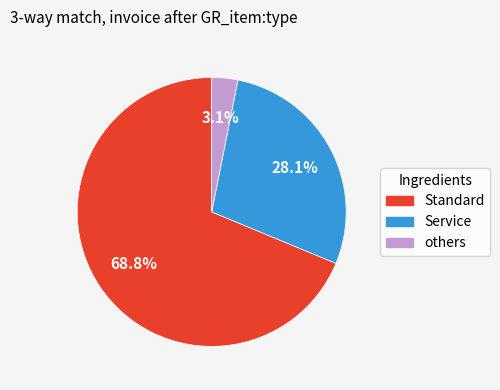

Count the number of slices in the pie.

3